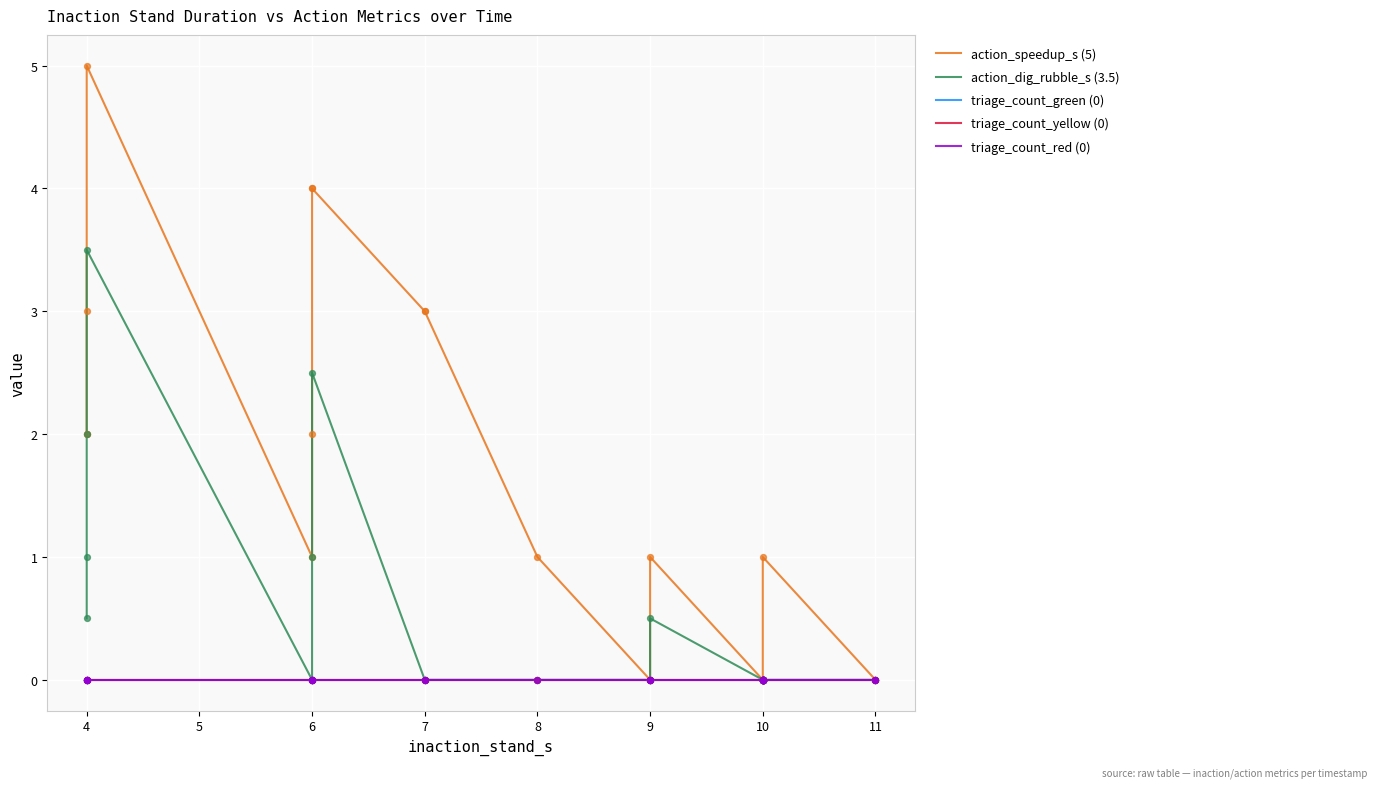

Which series contains the lowest Y value?

action_speedup_s